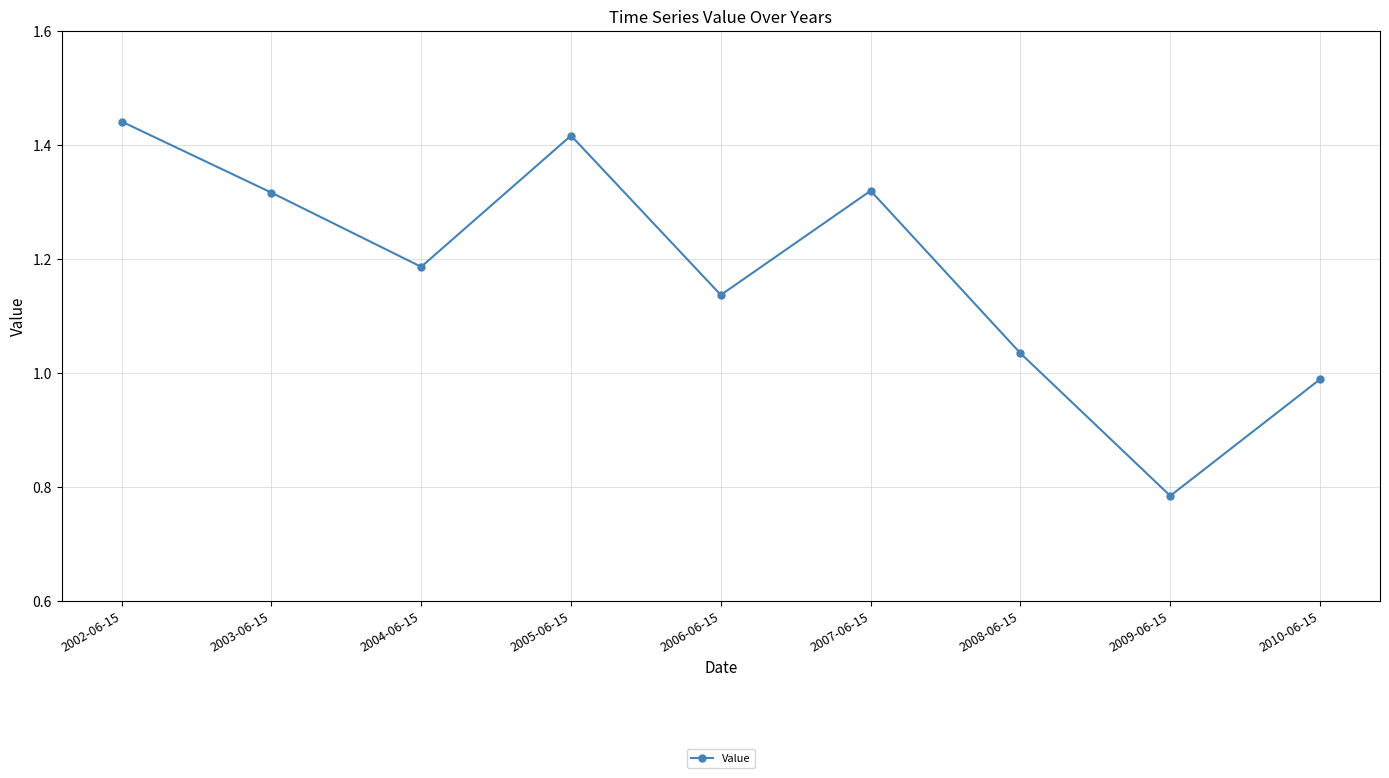

Which category has the highest value across all series?

2002-06-15